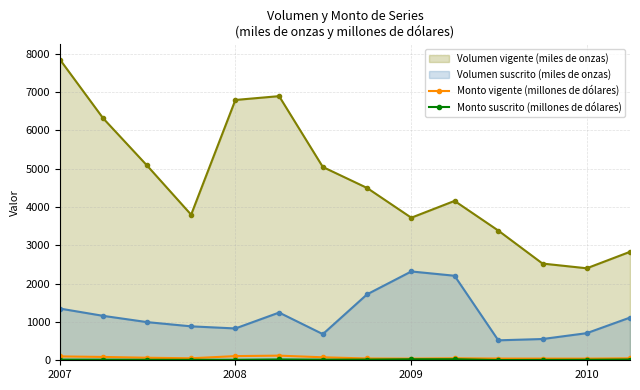

How many interior local valleys does the Volumen vigente (miles de onzas) series have?

3